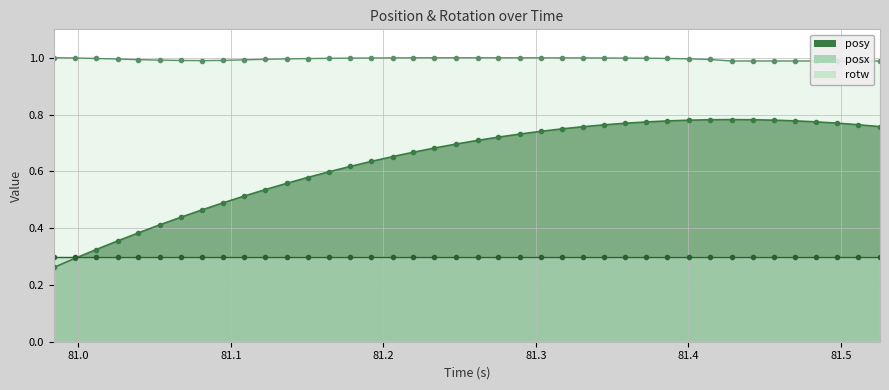

Is it true that rotw equals 1.4 at 39?

False